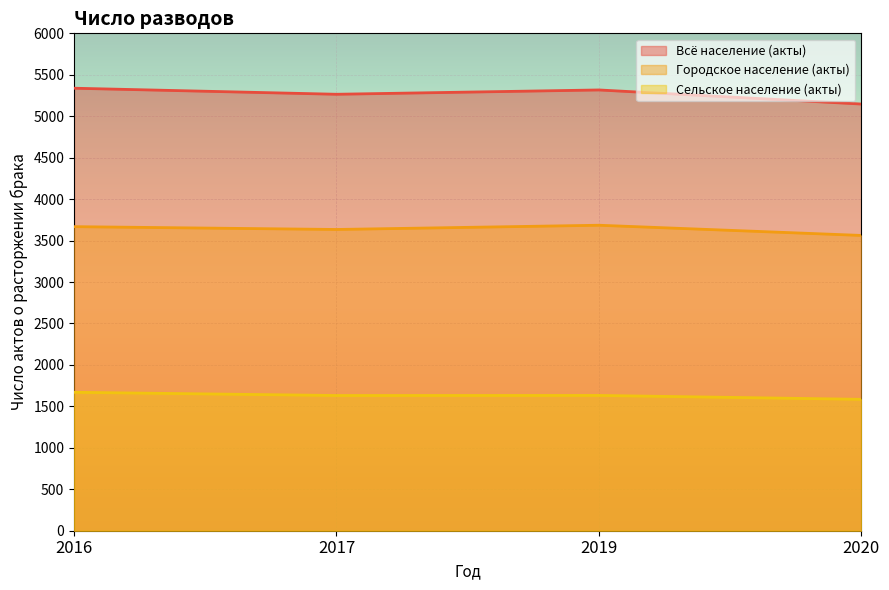

List the series in order of their peak value, highest first.

Всё население (акты), Городское население (акты), Сельское население (акты)